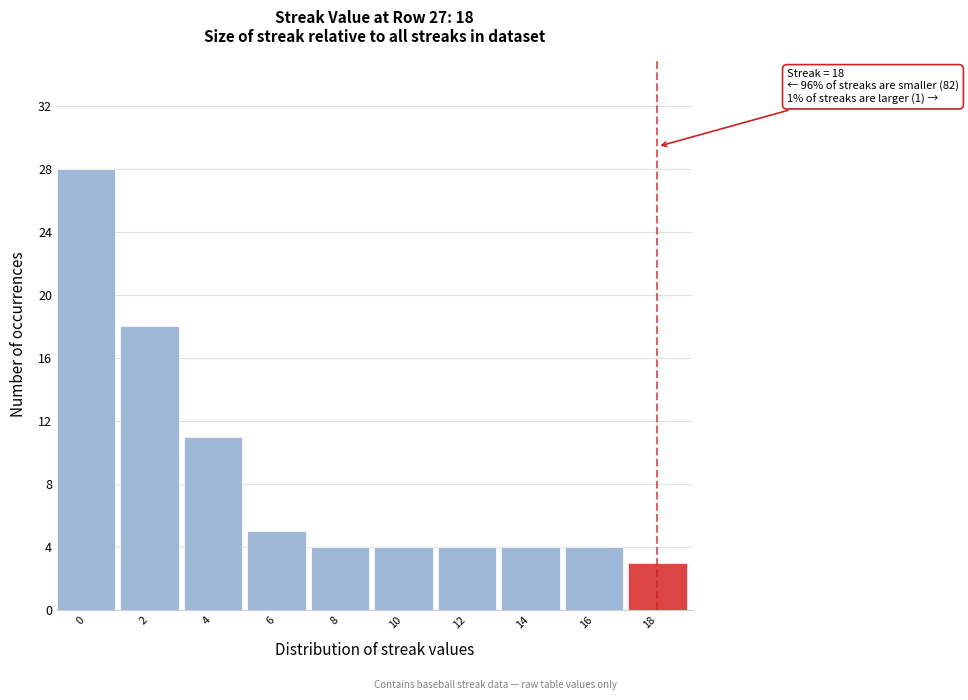

Reading right to left, transcribe all the data shown in this chart.

3	4	4	4	4	4	5	11	18	28